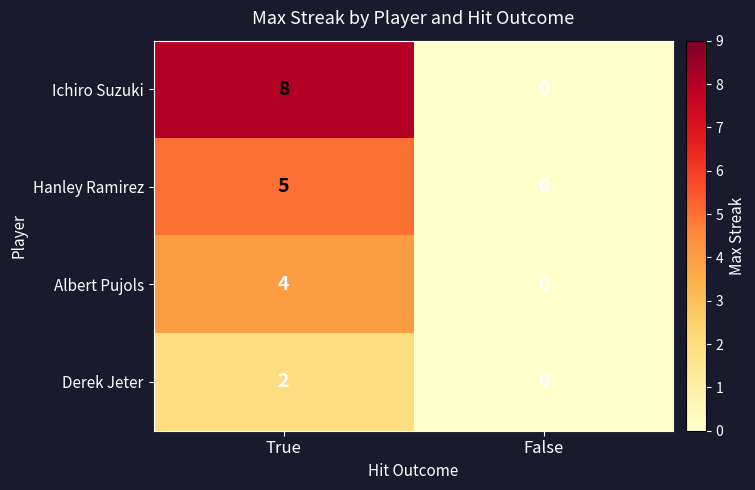

True or false: Derek Jeter has a value of 0 at False.

True